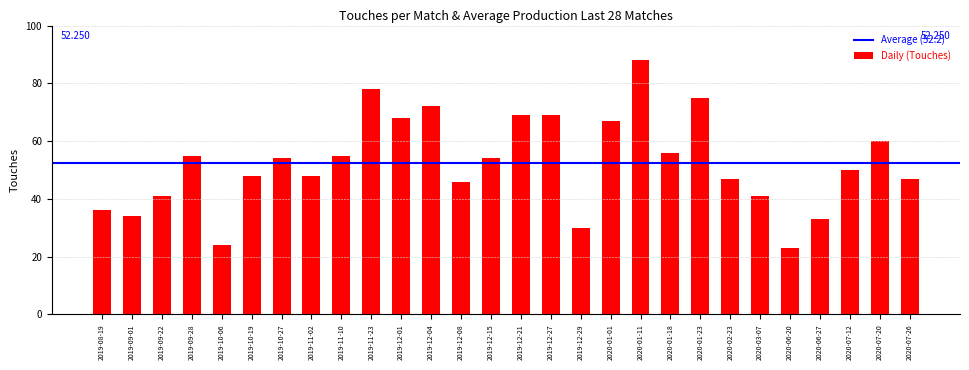

Reading left to right, what are all the values shown in this chart?

36	34	41	55	24	48	54	48	55	78	68	72	46	54	69	69	30	67	88	56	75	47	41	23	33	50	60	47